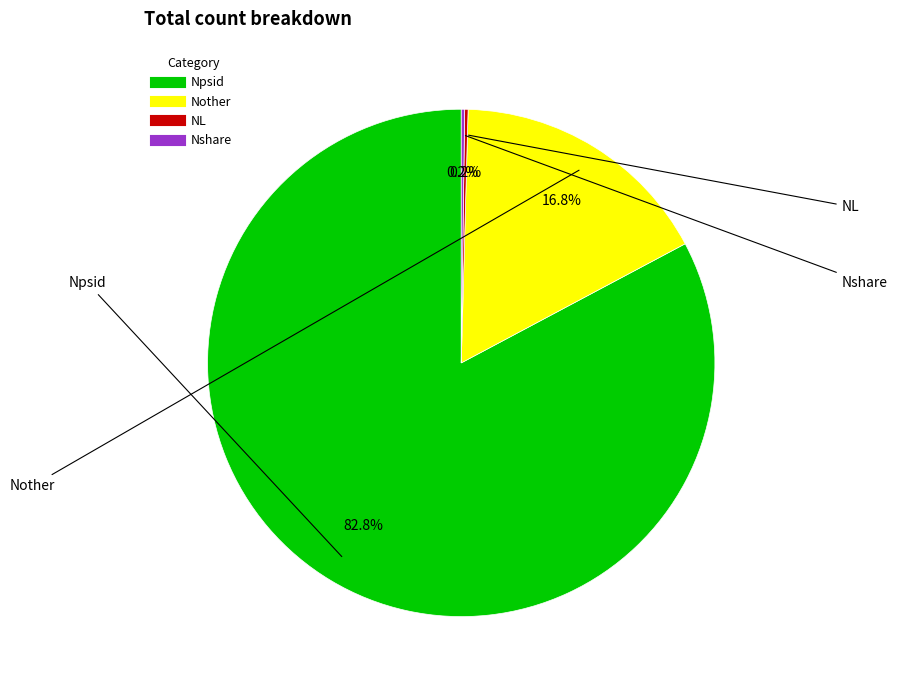

What percentage is NOT represented by Npsid?

17.2%